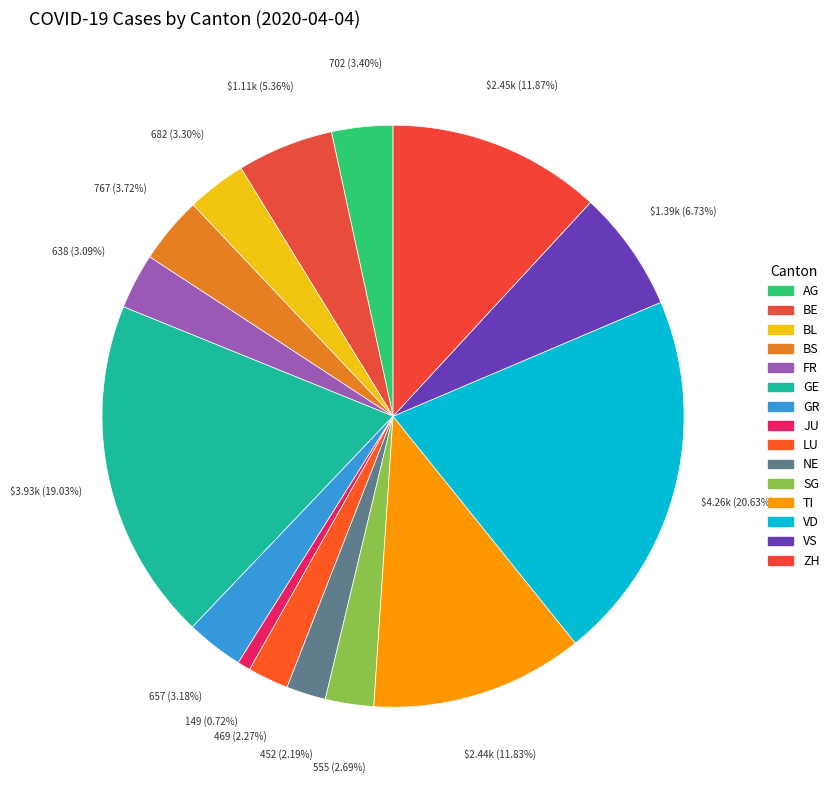

How many segments does this pie chart have?

15